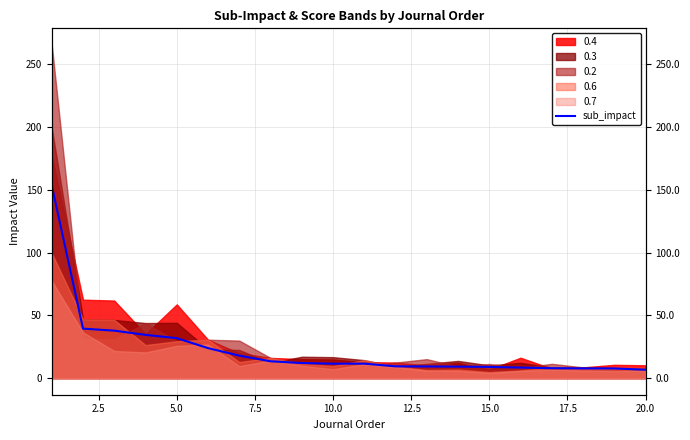

How many lines are shown in the chart?

1